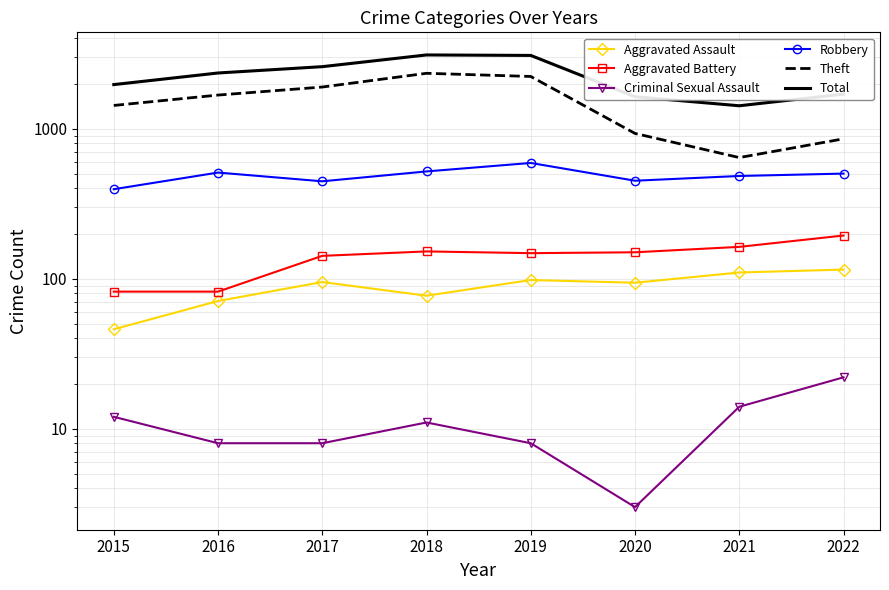

Reading left to right, transcribe all the data shown in this chart.

Aggravated Assault: 46	71	95	77	98	94	110	115
Aggravated Battery: 82	82	142	152	148	150	163	194
Criminal Sexual Assault: 12	8	8	11	8	3	14	22
Robbery: 395	510	446	519	591	450	484	502
Theft: 1429	1676	1896	2341	2230	930	642	856
Total: 1968	2352	2592	3103	3080	1634	1422	1701